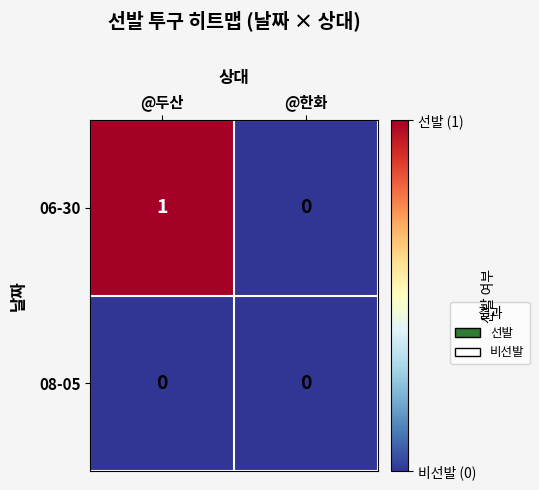

What is the difference between the highest and lowest values at @두산?

1